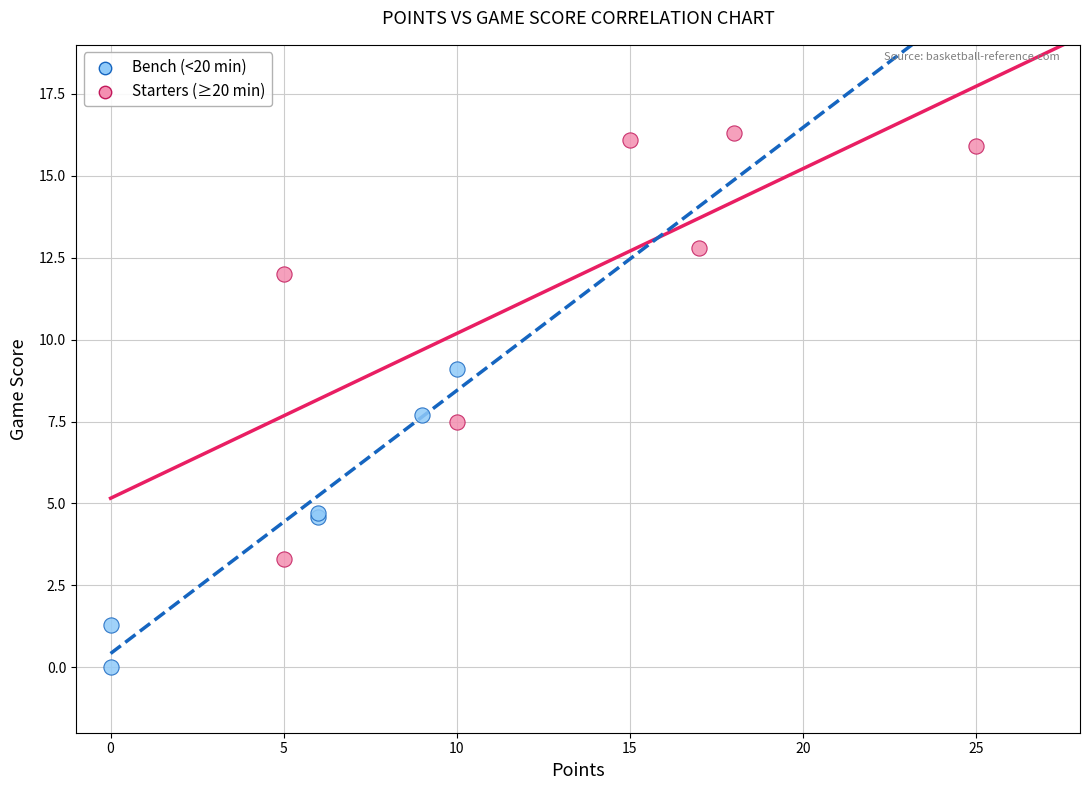

Which series contains the highest Y value?

Starters (≥20 min)